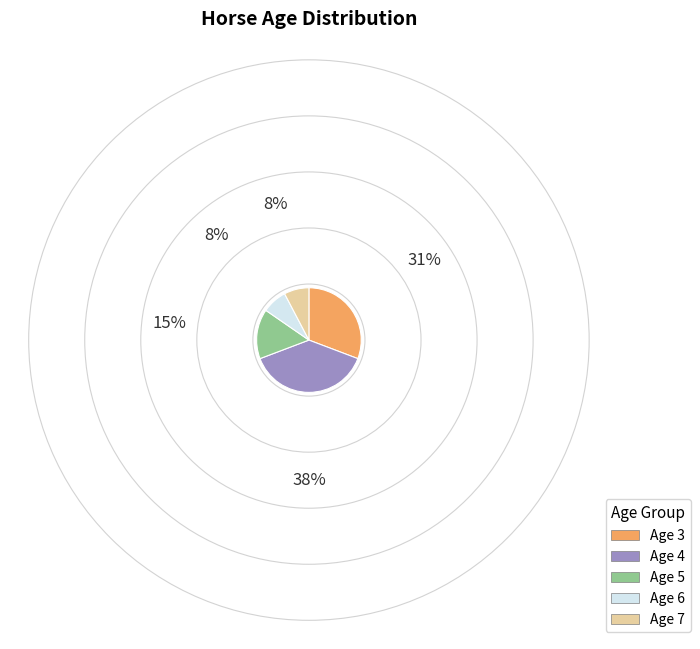

The Age 3 slice represents 44% of the pie. True or false?

False